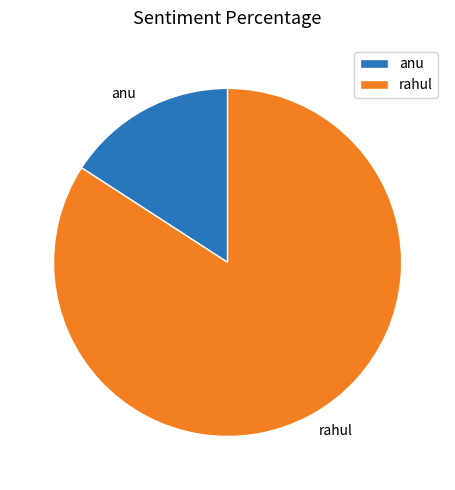

True or false: anu accounts for 2% of the total.

False